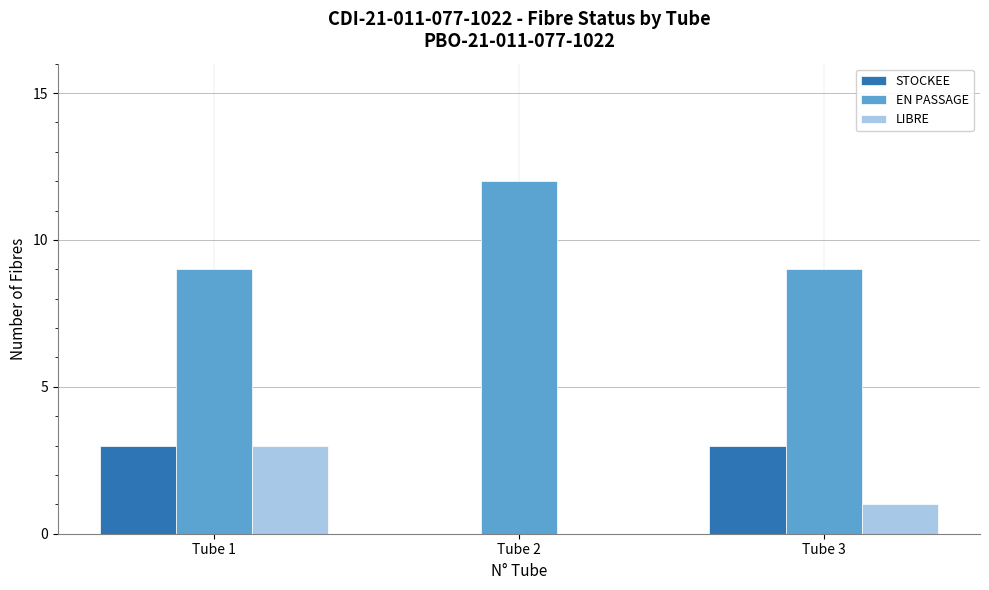

What is the average value of the STOCKEE series?

2